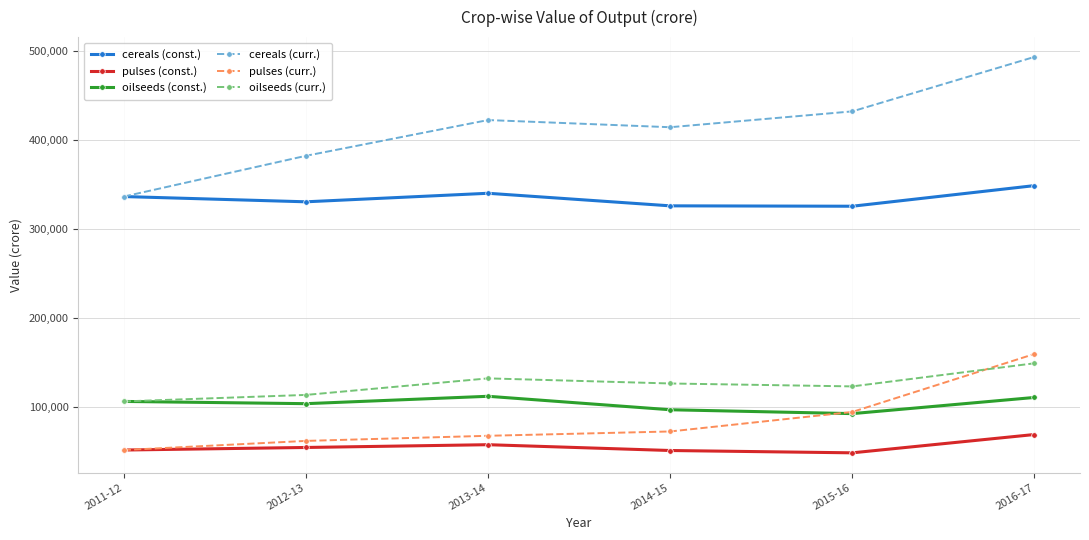

What is the sum of all oilseeds (const.) values?

624629